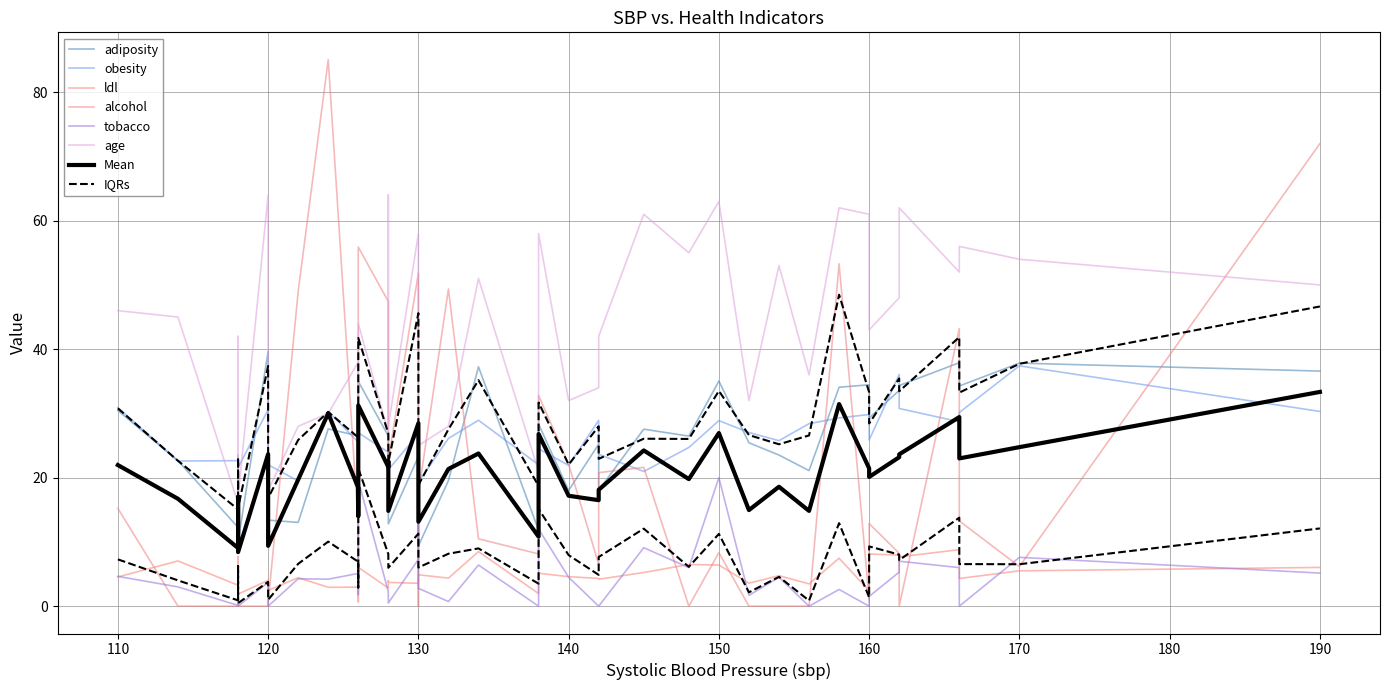

At which category is the sum across all series the highest?

29